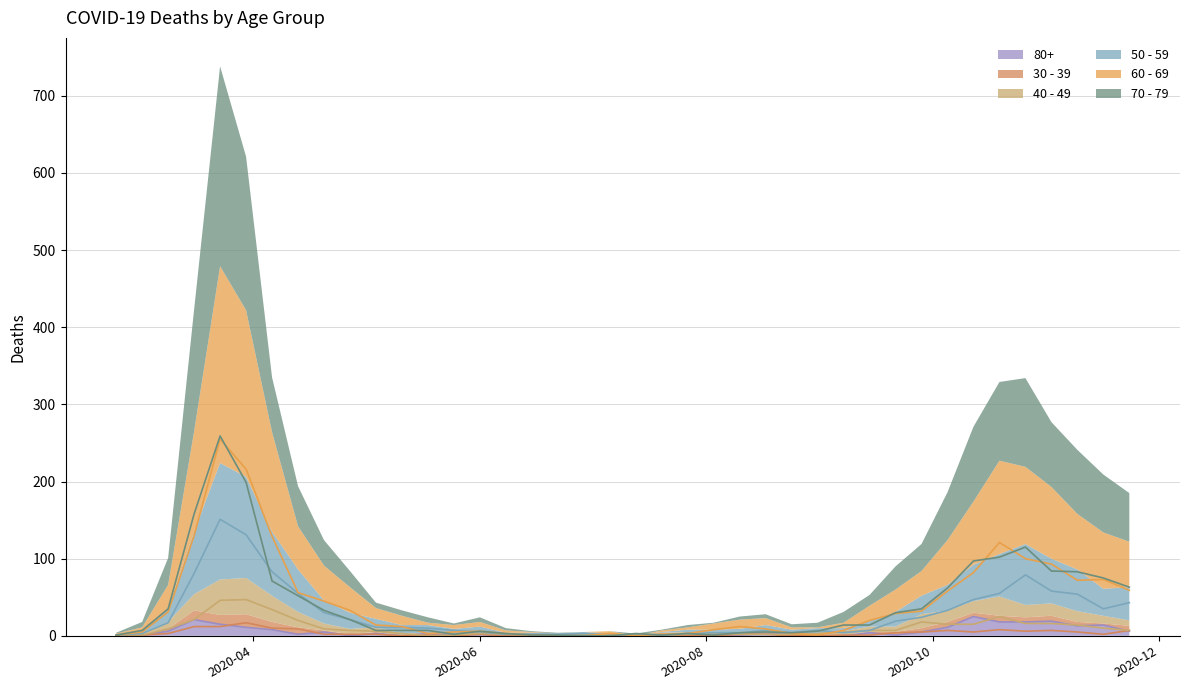

True or false: 40 - 49 and 80+ intersect in this chart.

True